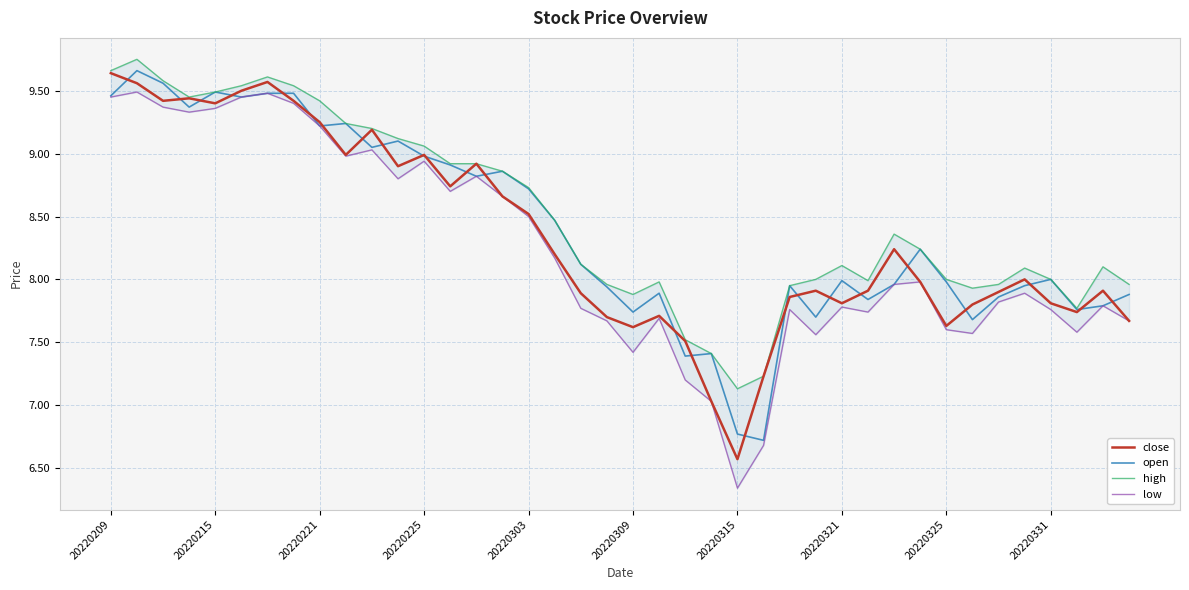

The value of open at 20220325 is 14.1. True or false?

False